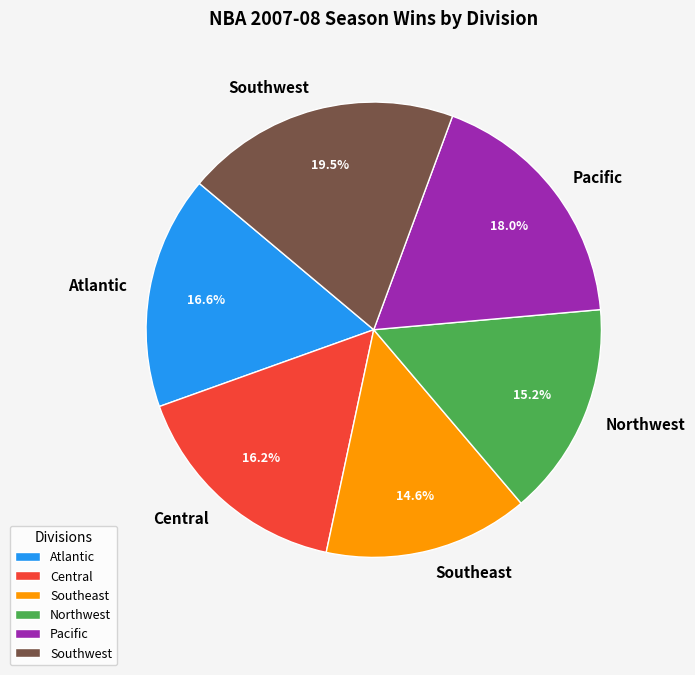

Count the number of slices in the pie.

6